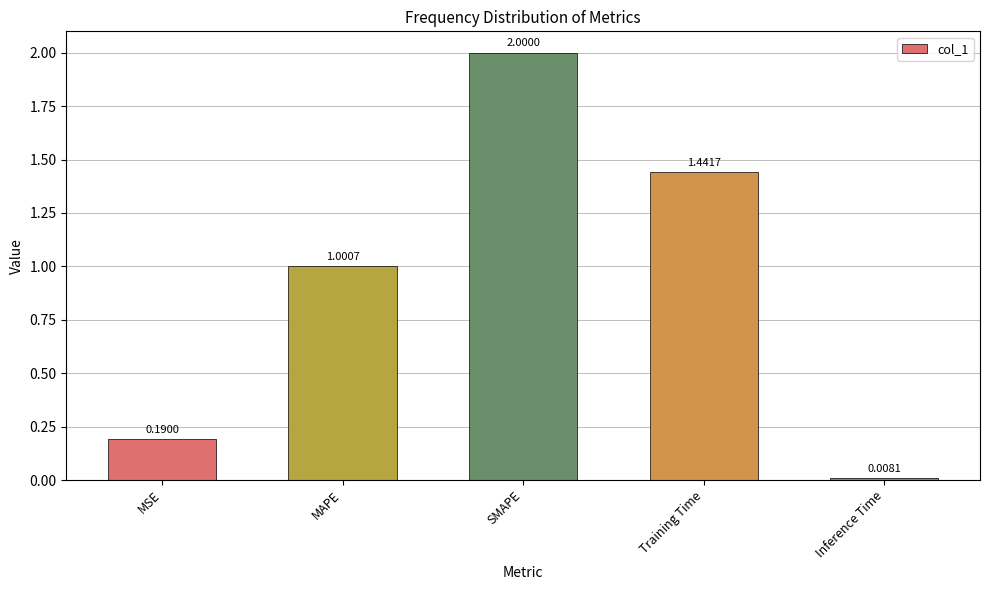

How many data points does each series have?

5